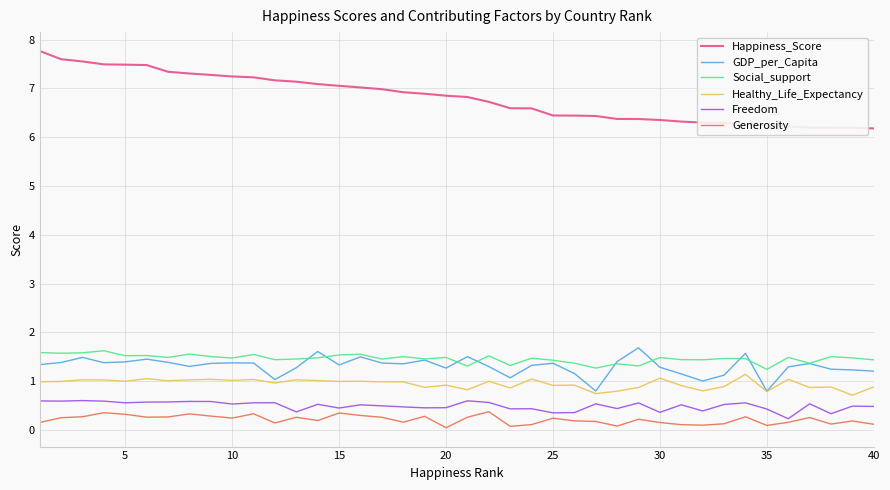

What is the lowest value of the Social_support series?

1.2